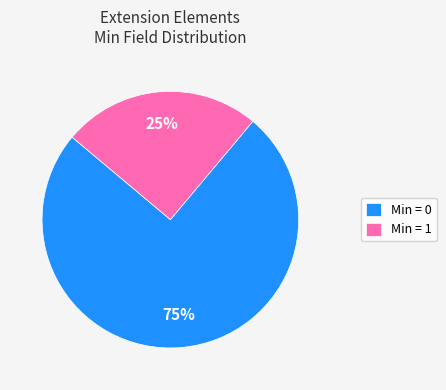

Rank the categories by value from highest to lowest.

Min = 0, Min = 1